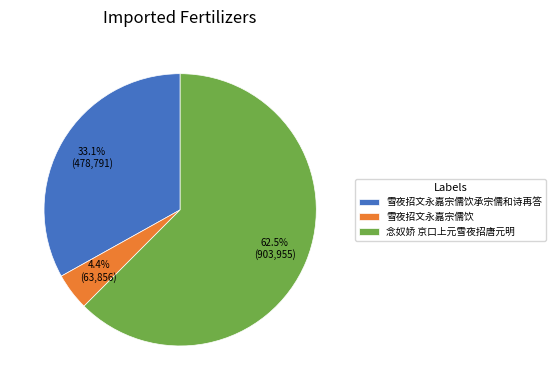

What is the ratio of the value at 雪夜招文永嘉宗儒饮承宗儒和诗再答 to the value at 雪夜招文永嘉宗儒饮?

7.5